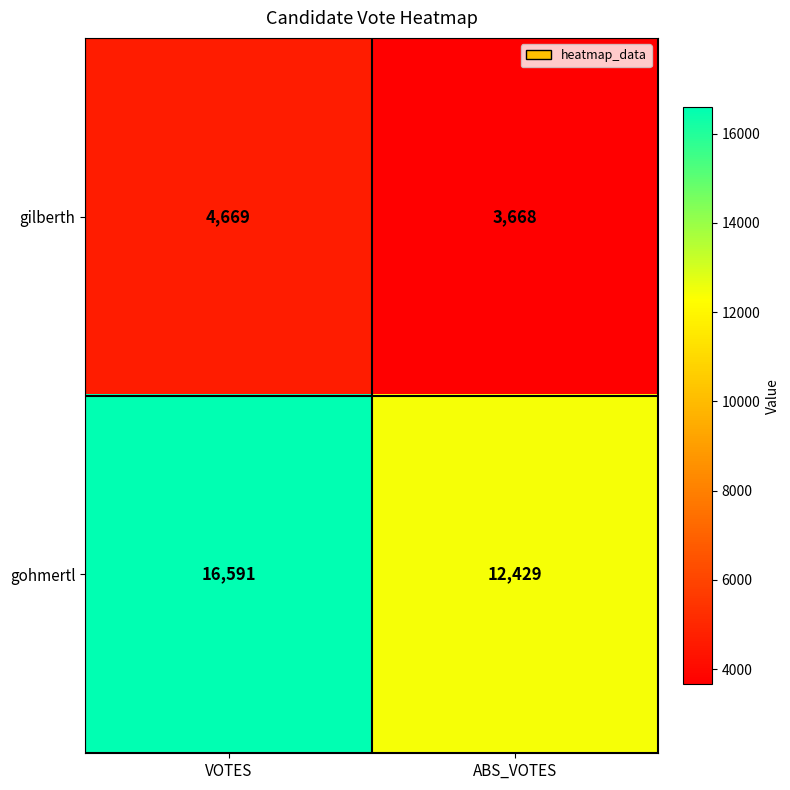

Is it true that gohmertl equals 21605 at VOTES?

False